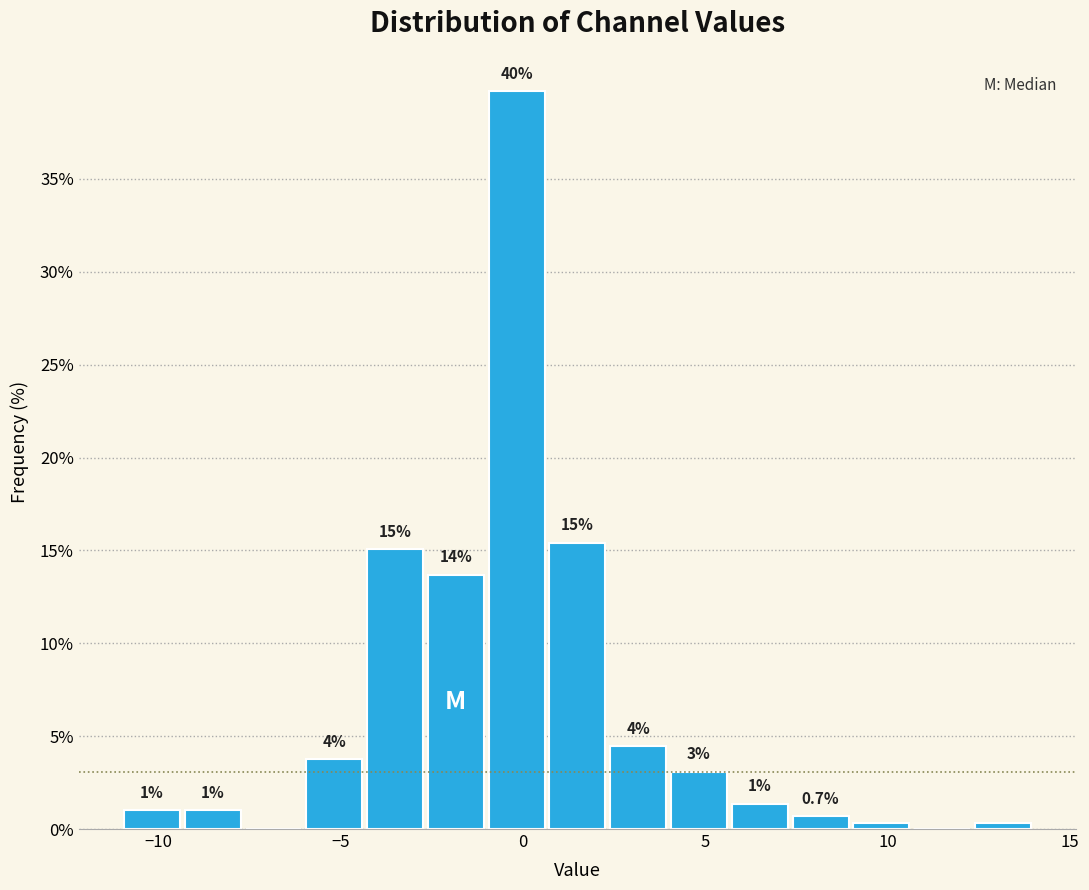

Around what value on the x-axis is the tallest bar? Give the approximate position of its centre, as read against the axis.

0.0